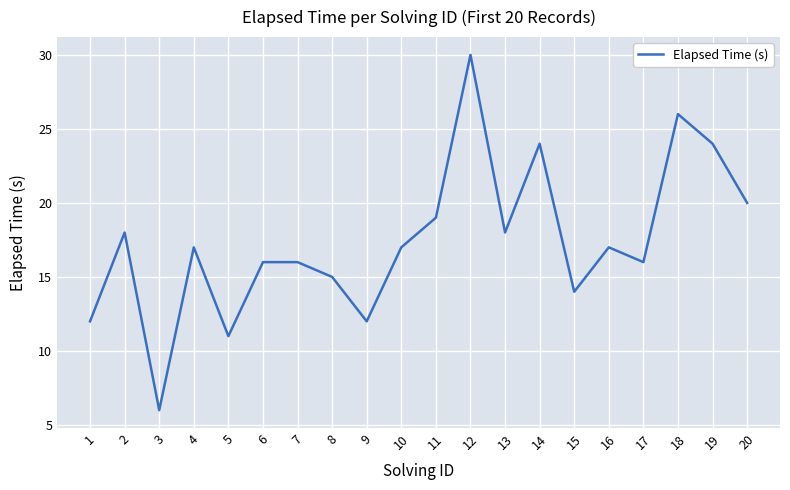

What value does the data have at 1, to the nearest 5?

10